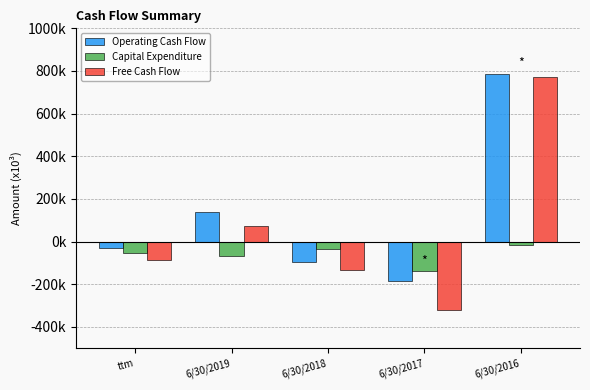

What are all the series names shown in the legend?

Operating Cash Flow, Capital Expenditure, Free Cash Flow